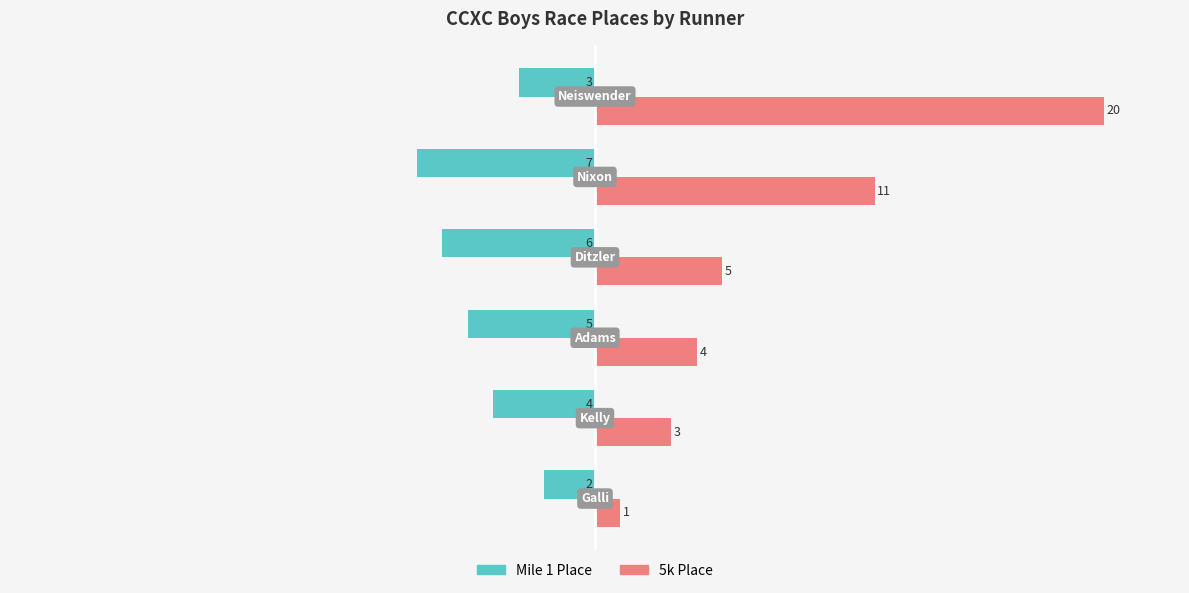

What is the minimum value shown in the chart?

-7